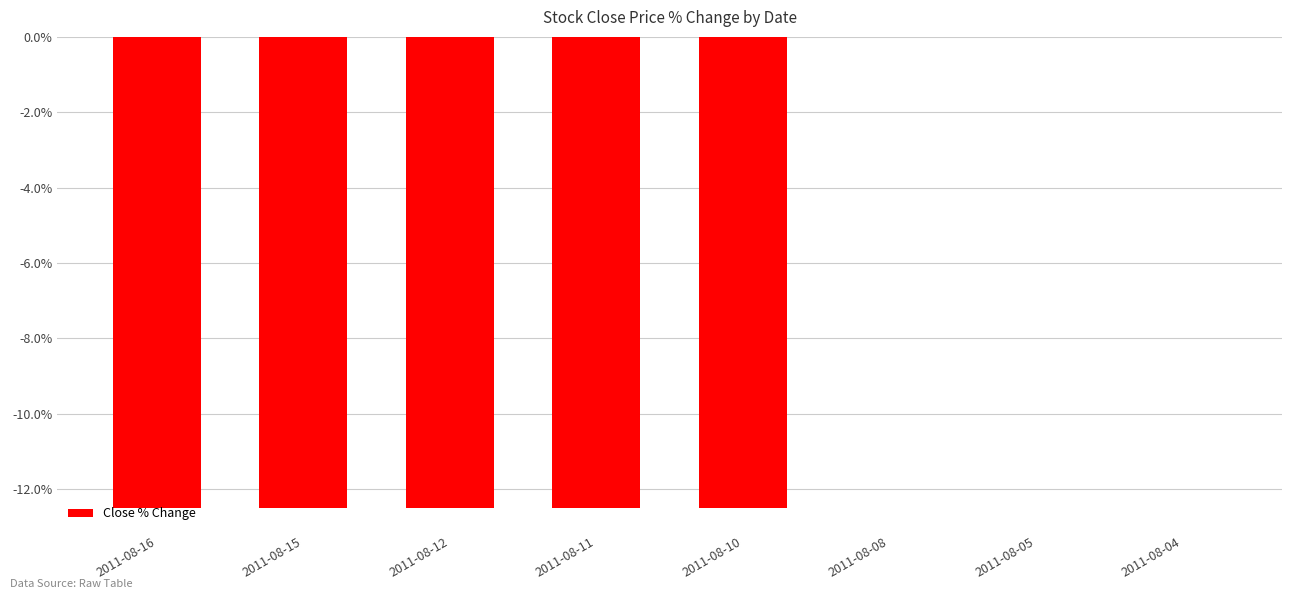

Count the number of data series in this chart.

1